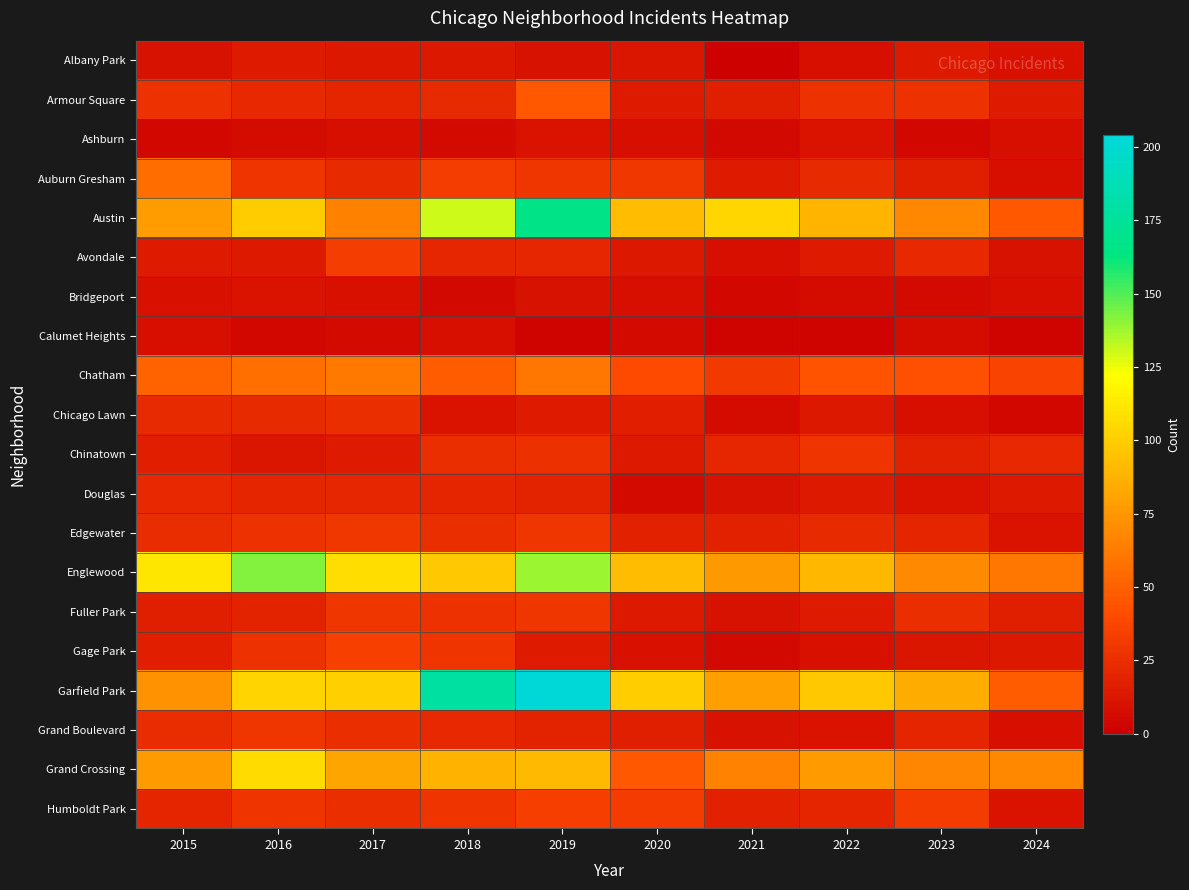

What is the total value across all series at 2019?

977